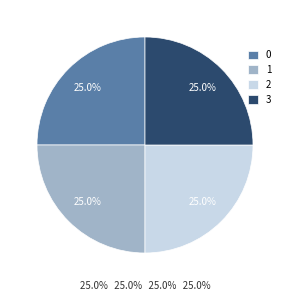

To the nearest percent, what percentage of the pie is 1?

25%